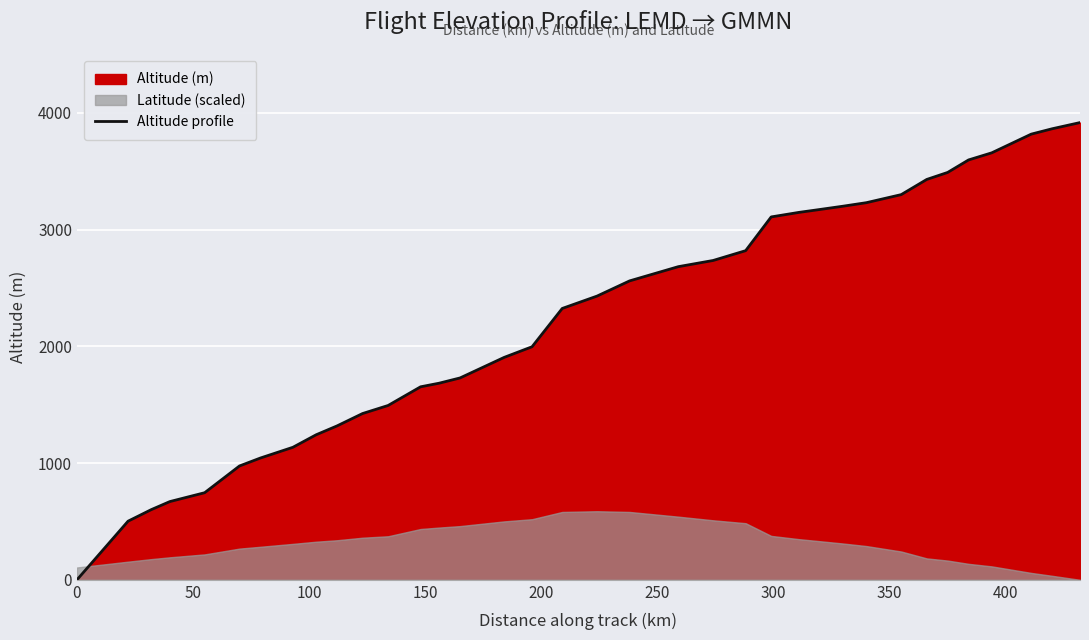

True or false: the data has more than 1 interior local peaks.

False